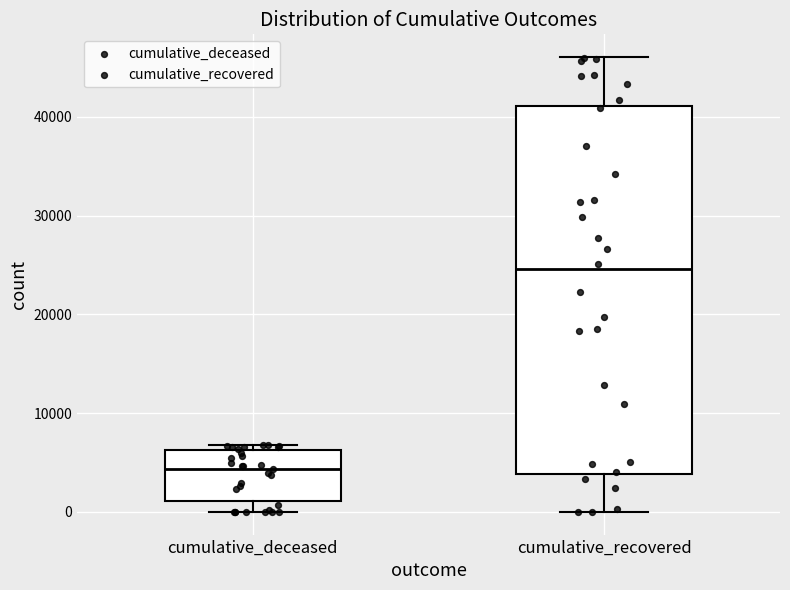

Reading left to right, transcribe this box plot: for each box, give where its median line is, the range the box spans, and where its two whiskers end, as read against the y-axis. The values are not printed on the chart, so give them approximately, as read against the axis.

cumulative_deceased: median 4000, box 1000 to 6000, whiskers 0 to 7000
cumulative_recovered: median 25000, box 4000 to 41000, whiskers 0 to 46000